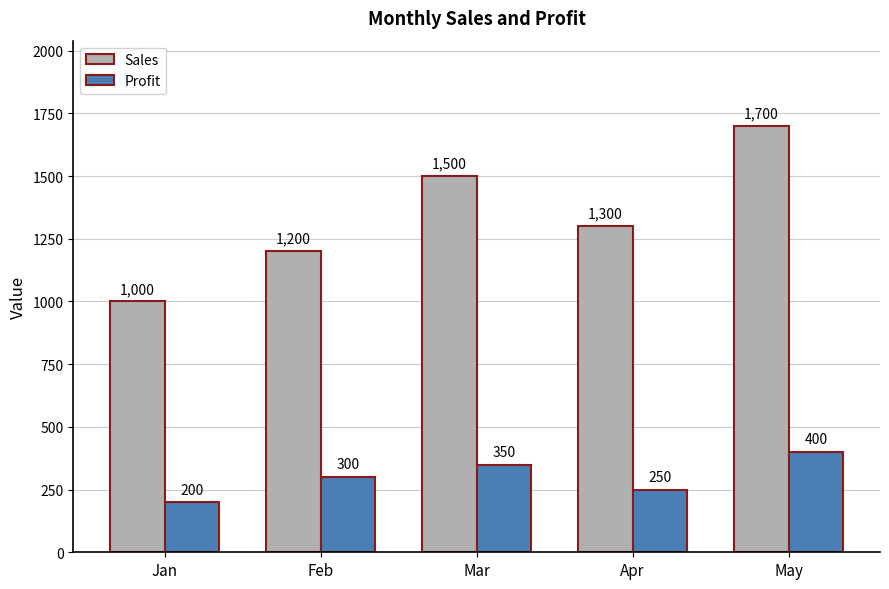

How many groups of bars are there?

5